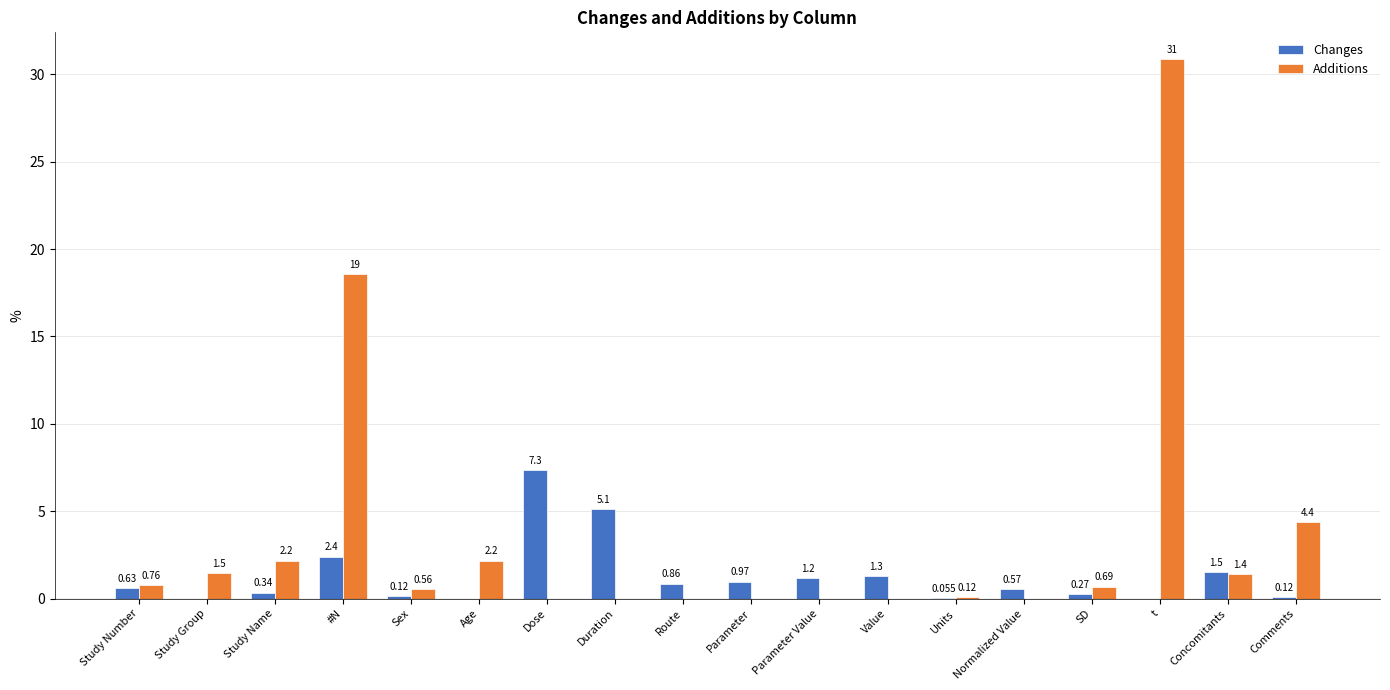

At which category is the sum across all series the highest?

t